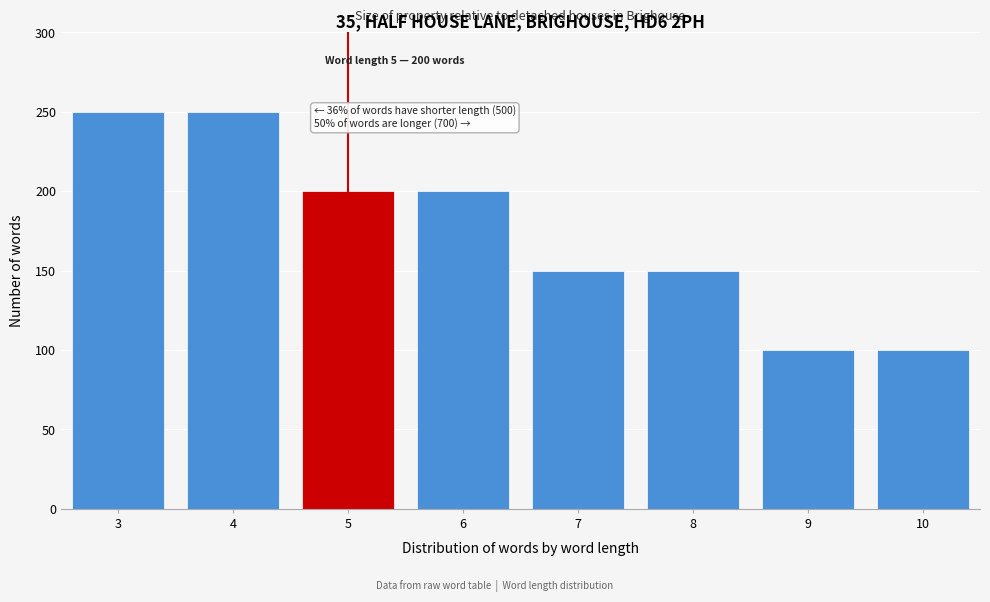

Reading left to right, transcribe all the data shown in this chart.

3=250	4=250	5=200	6=200	7=150	8=150	9=100	10=100